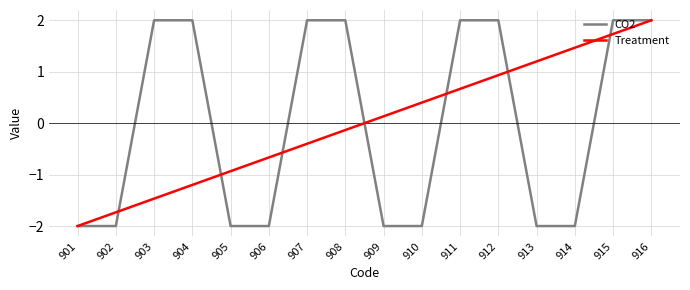

The value of CO2 at 904 is 2.0. True or false?

True